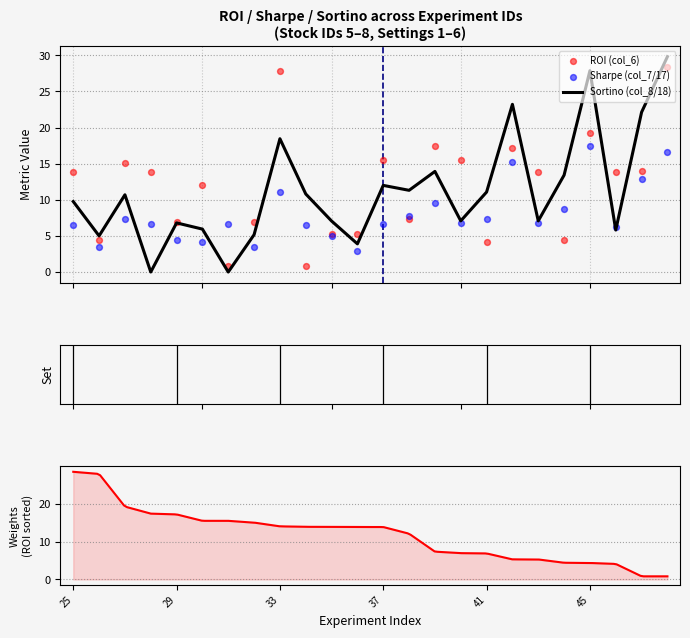

Which series has the largest Y range (max minus min)?

Sortino (col_8/18)